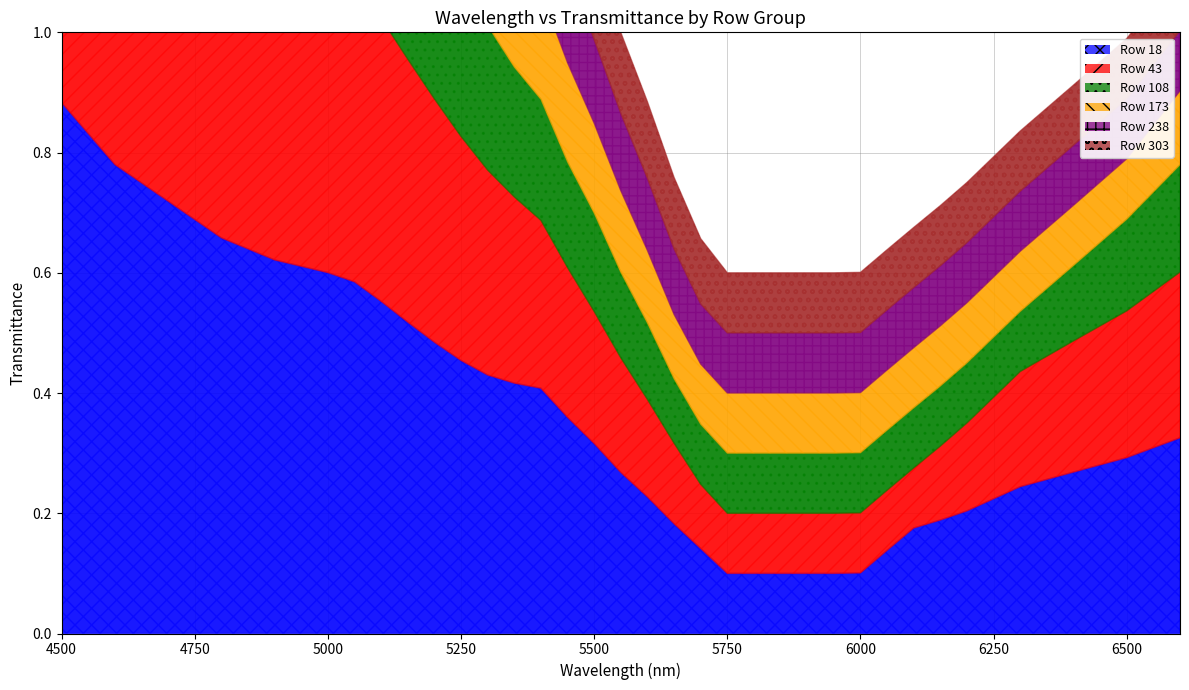

What is the sum of the 43 values at 26 and 18?

0.2